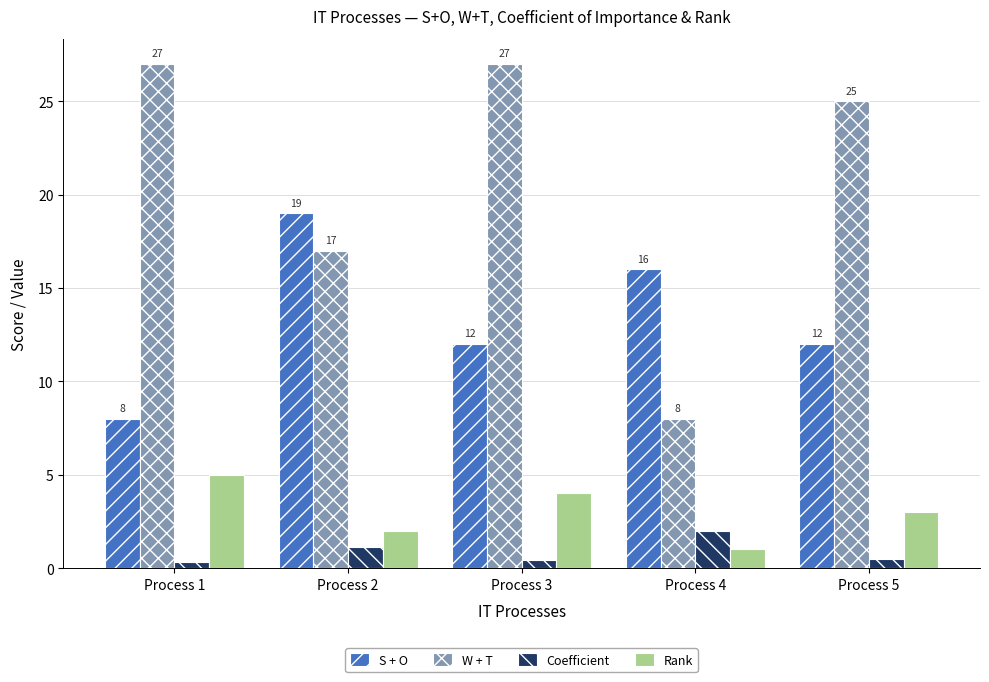

Count the number of data series in this chart.

4